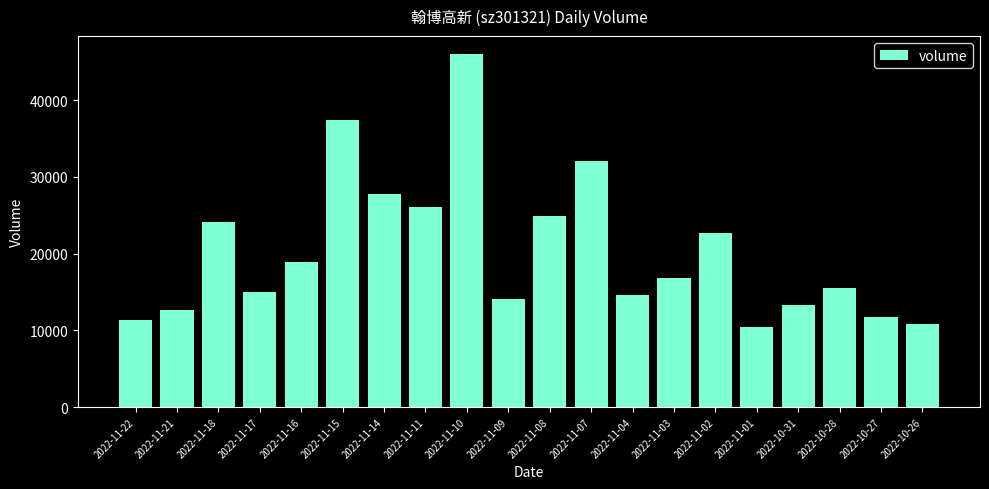

Reading right to left, transcribe all the data shown in this chart.

2022-10-26=10794	2022-10-27=11679	2022-10-28=15491	2022-10-31=13299	2022-11-01=10392	2022-11-02=22725	2022-11-03=16859	2022-11-04=14573	2022-11-07=32045	2022-11-08=24961	2022-11-09=14028	2022-11-10=46061	2022-11-11=26062	2022-11-14=27830	2022-11-15=37387	2022-11-16=18962	2022-11-17=14938	2022-11-18=24064	2022-11-21=12651	2022-11-22=11363